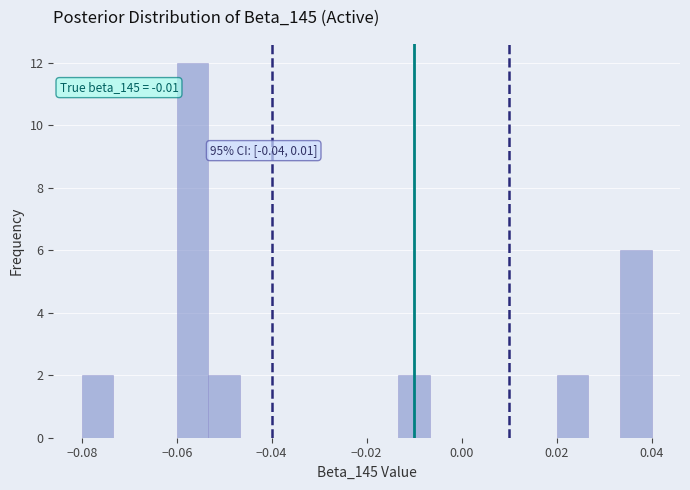

Read against the x-axis, roughly where is the centre of the tallest bar?

-0.056